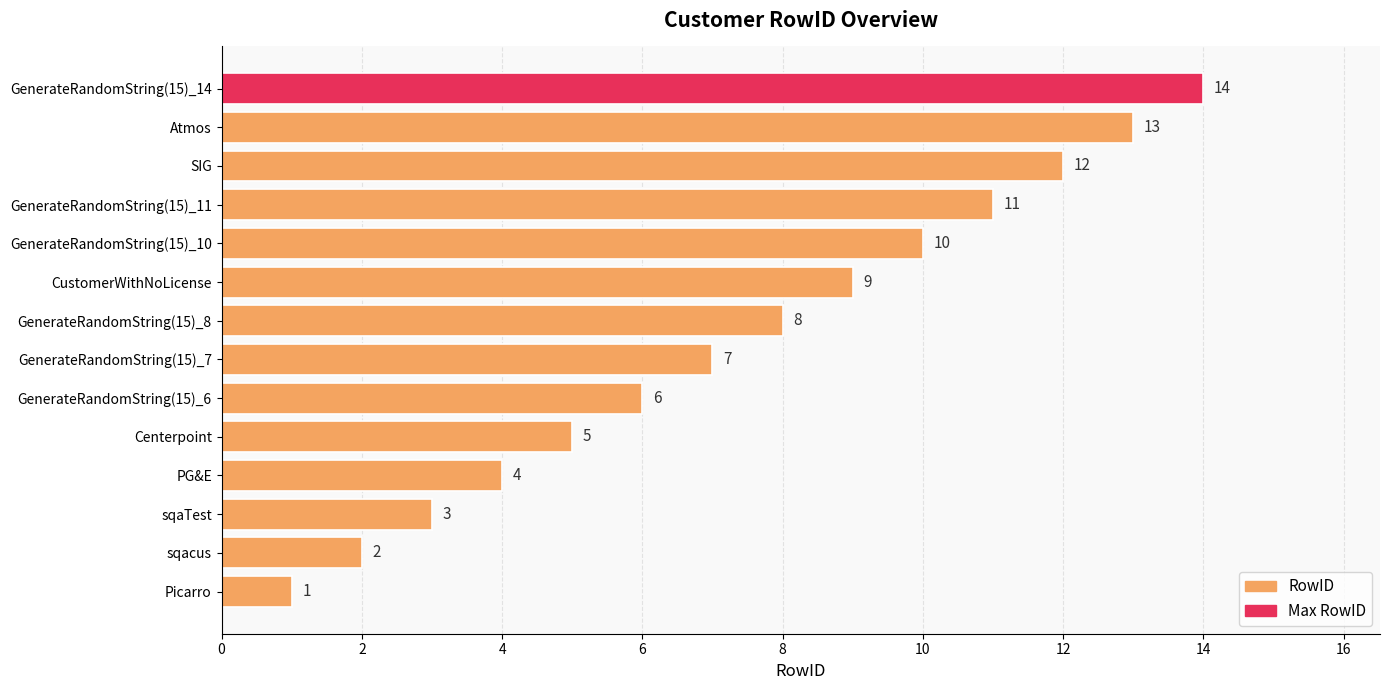

Does the chart contain any negative values?

No